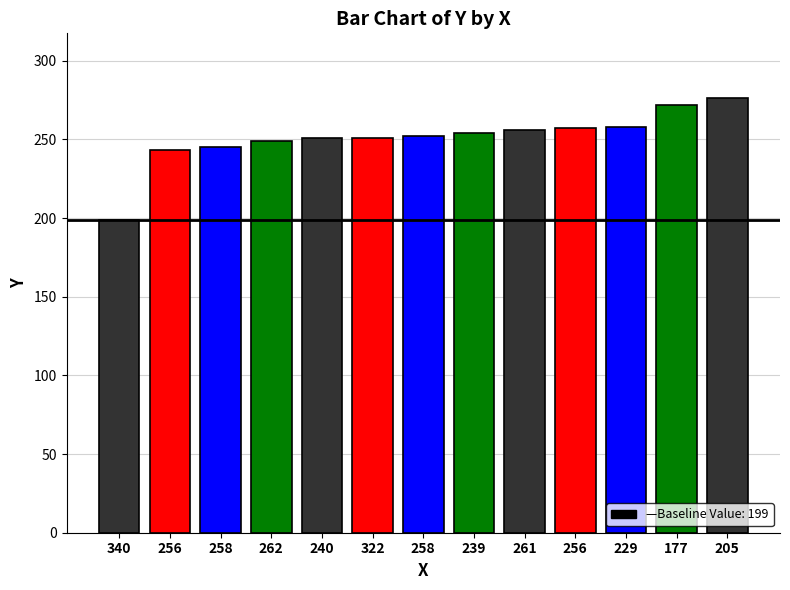

How many distinct data groups are displayed?

1